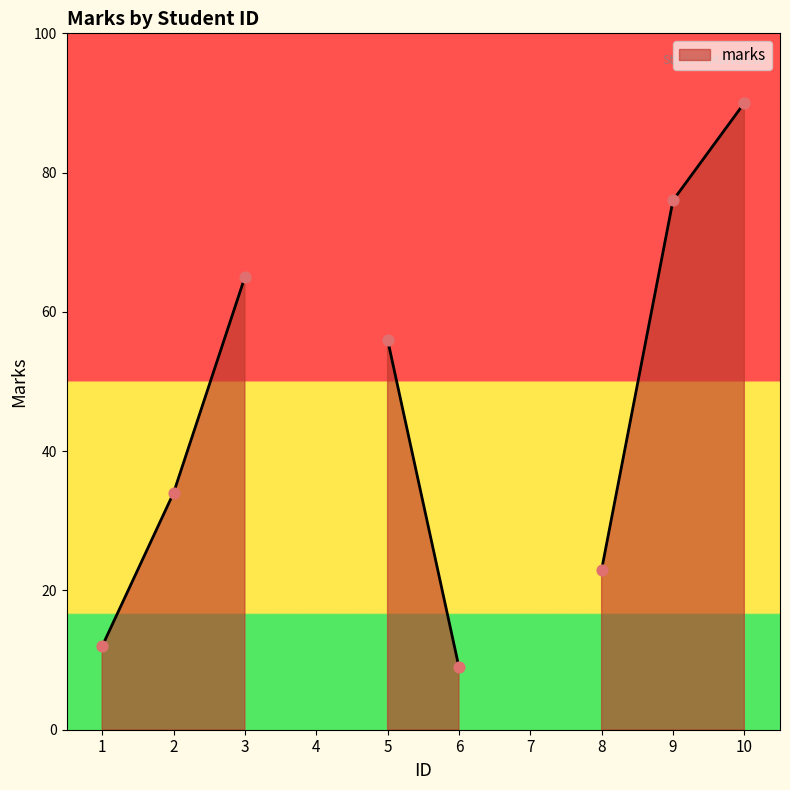

What is the change in value from 1 to 9?

+64